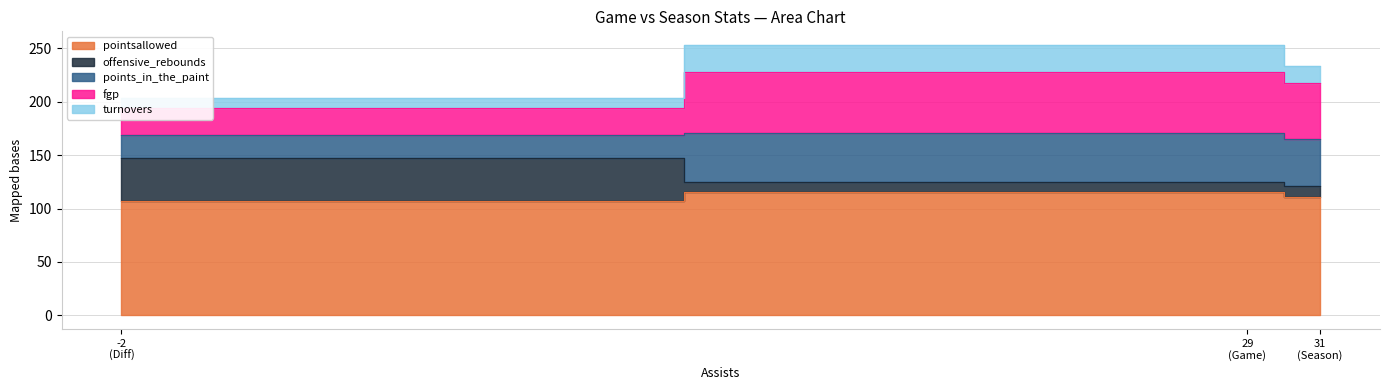

At which label does points_in_the_paint reach its minimum?

Diff